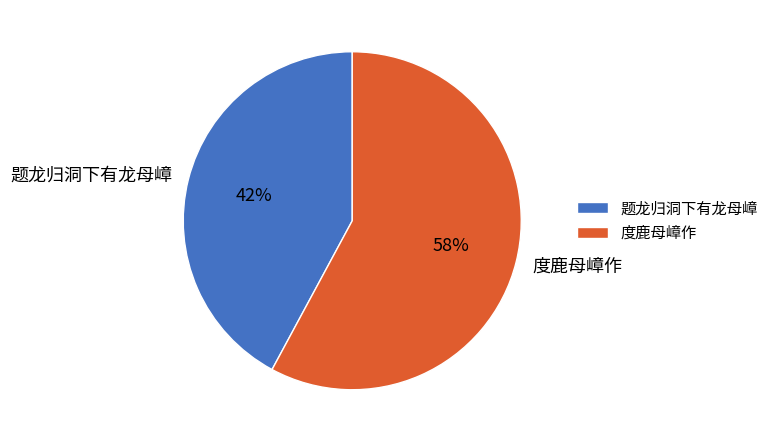

How many segments does this pie chart have?

2